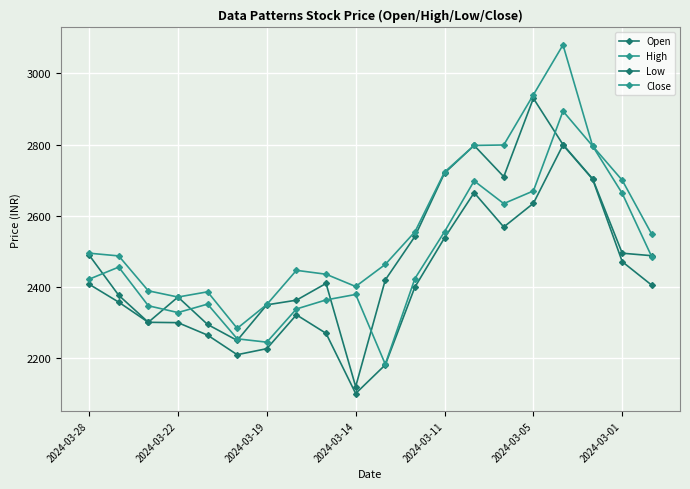

How many data points in Low are less than 2400?

10